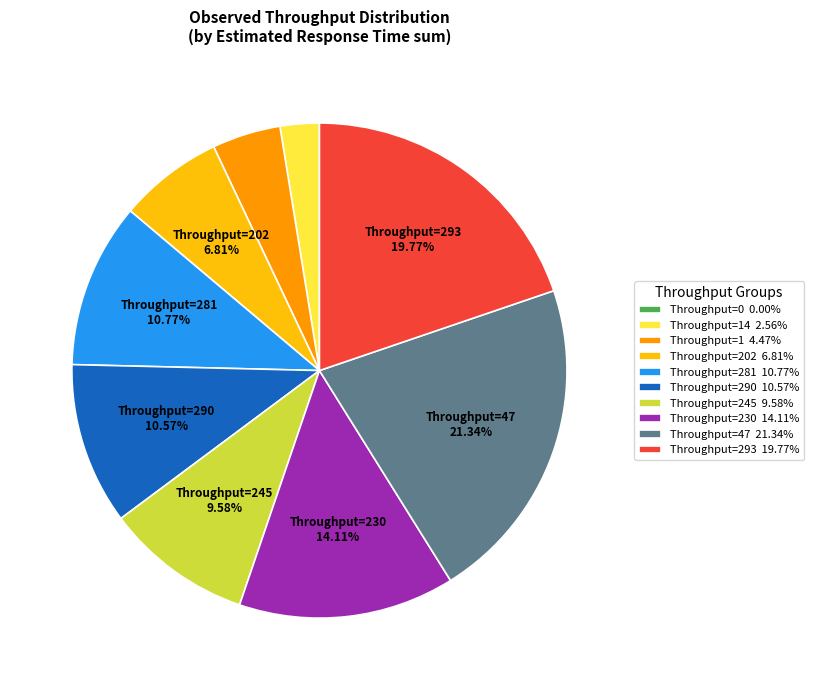

Which has a higher value, Throughput=230 14.11% or Throughput=245 9.58%?

Throughput=230 14.11%